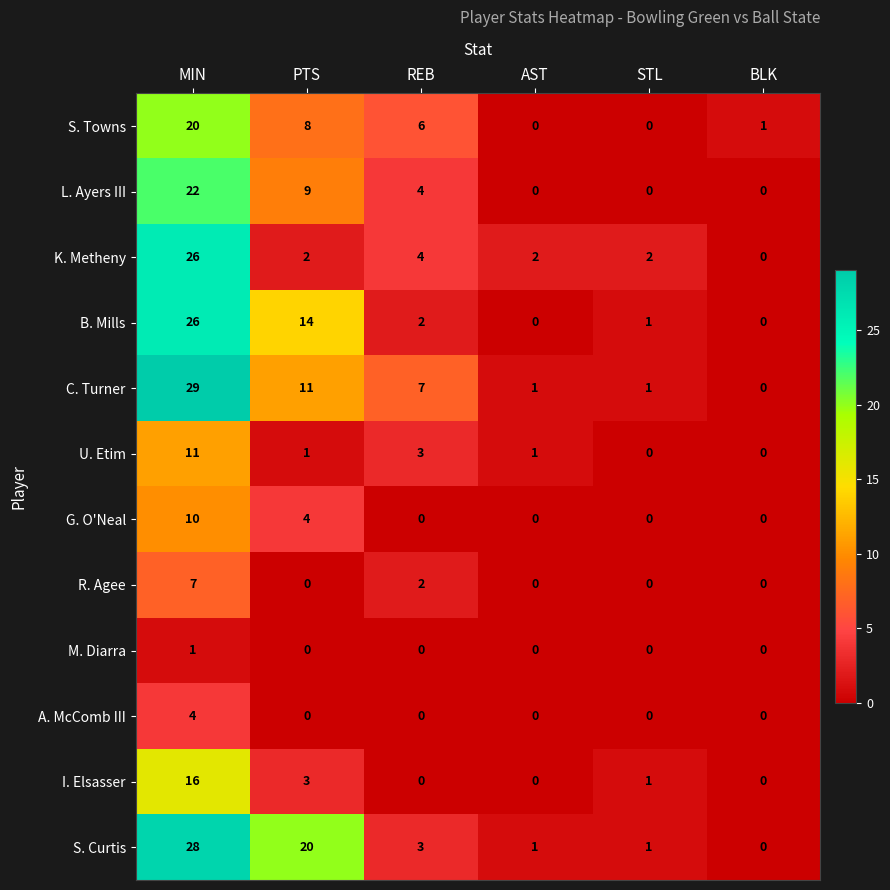

What is the sum of the S. Curtis values at REB and AST?

4